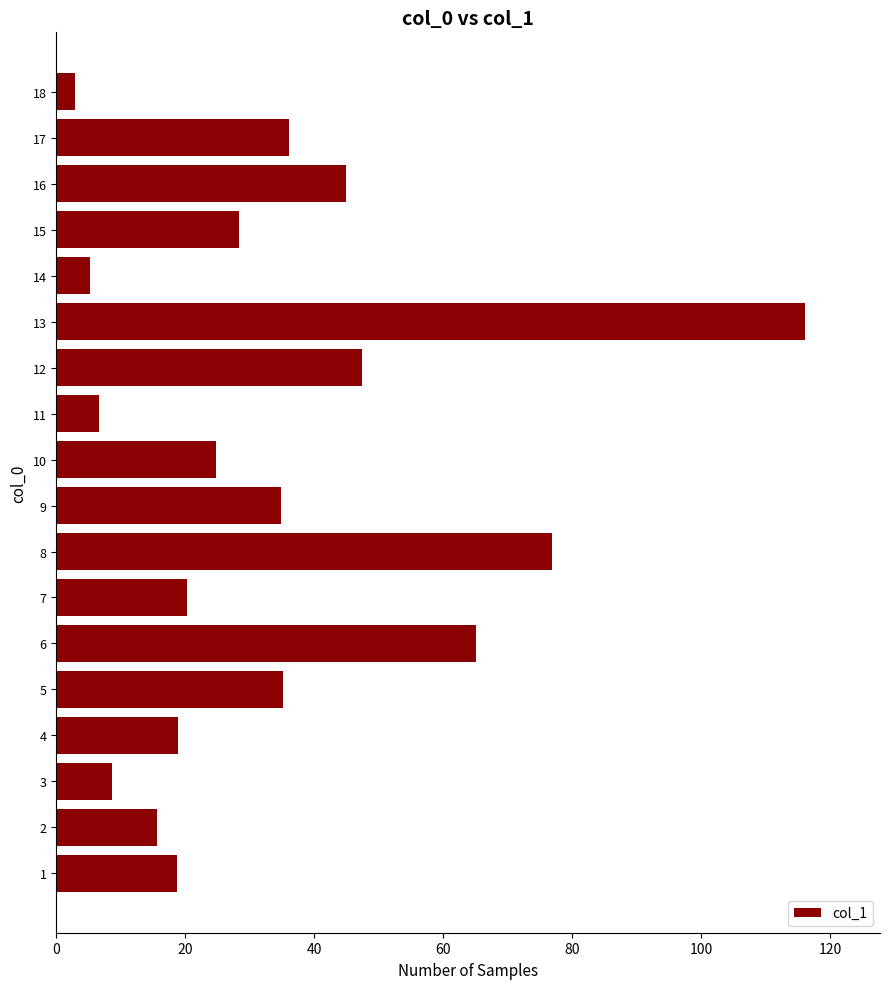

What is the ratio of the value at 9 to the value at 16?

0.8